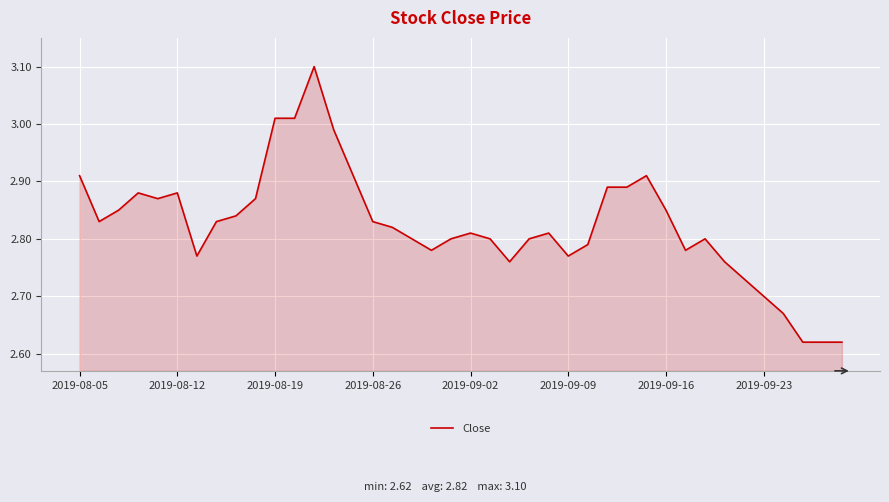

What is the sum of all values?

113.0